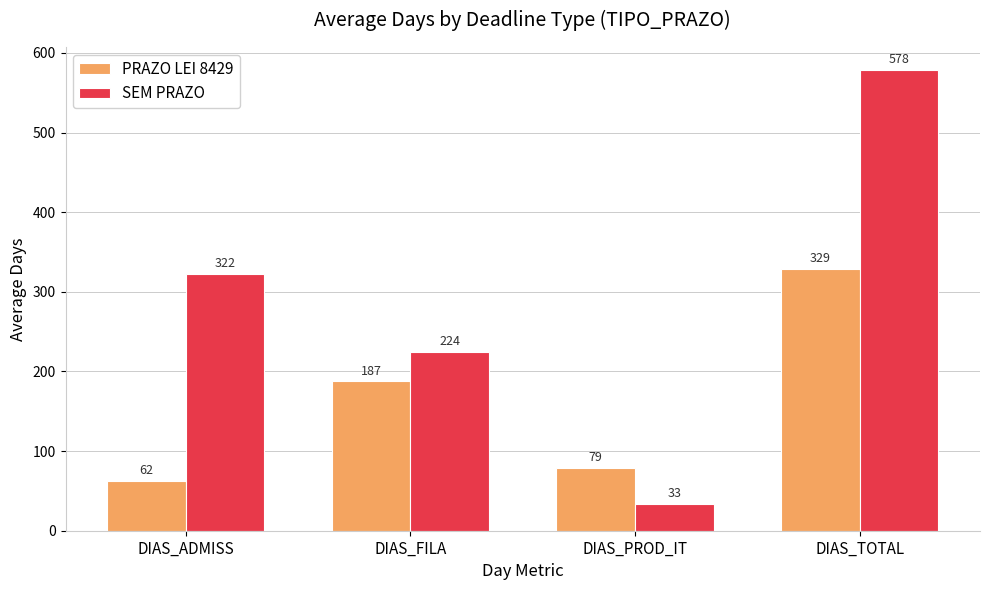

Which series changed the most between DIAS_FILA and DIAS_TOTAL?

SEM PRAZO